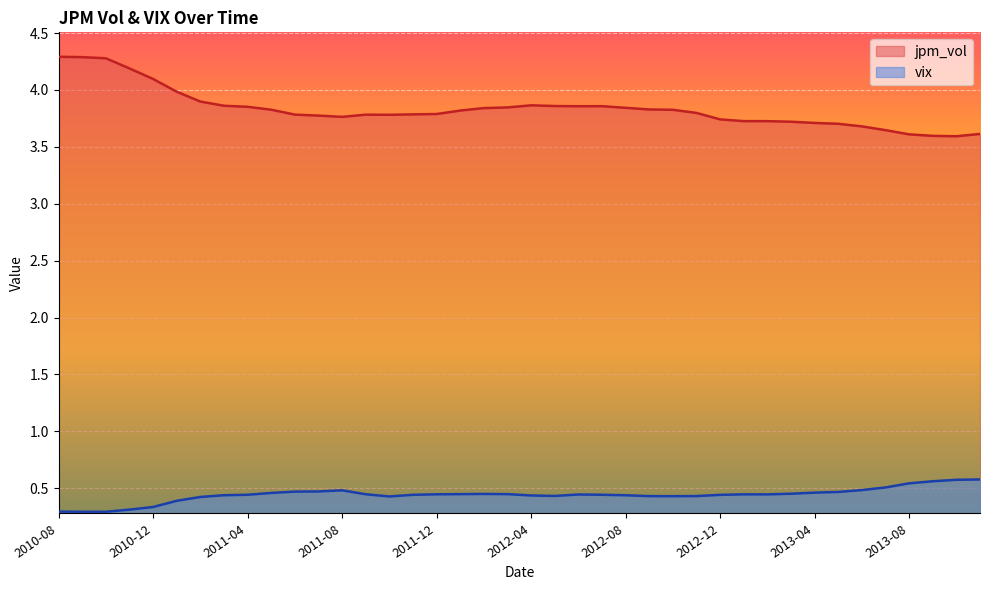

Reading left to right, list all the values displayed in this chart.

jpm_vol: 4.3	4.3	4.3	4.2	4.1	4.0	3.9	3.9	3.9	3.8	3.8	3.8	3.8	3.8	3.8	3.8	3.8	3.8	3.8	3.8	3.9	3.9	3.9	3.9	3.8	3.8	3.8	3.8	3.7	3.7	3.7	3.7	3.7	3.7	3.7	3.6	3.6	3.6	3.6	3.6
vix: 0.3	0.3	0.3	0.3	0.3	0.4	0.4	0.4	0.4	0.5	0.5	0.5	0.5	0.4	0.4	0.4	0.4	0.4	0.4	0.4	0.4	0.4	0.4	0.4	0.4	0.4	0.4	0.4	0.4	0.4	0.4	0.5	0.5	0.5	0.5	0.5	0.5	0.6	0.6	0.6